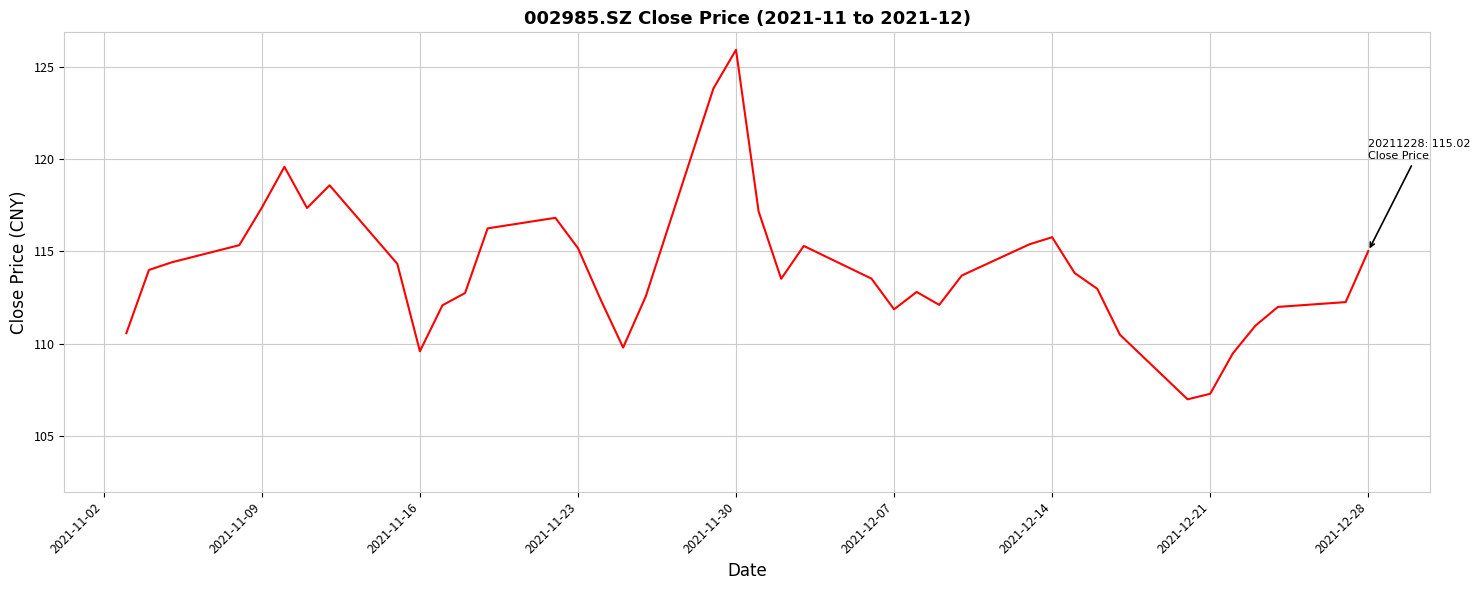

What is the difference between the maximum and minimum values?

18.9